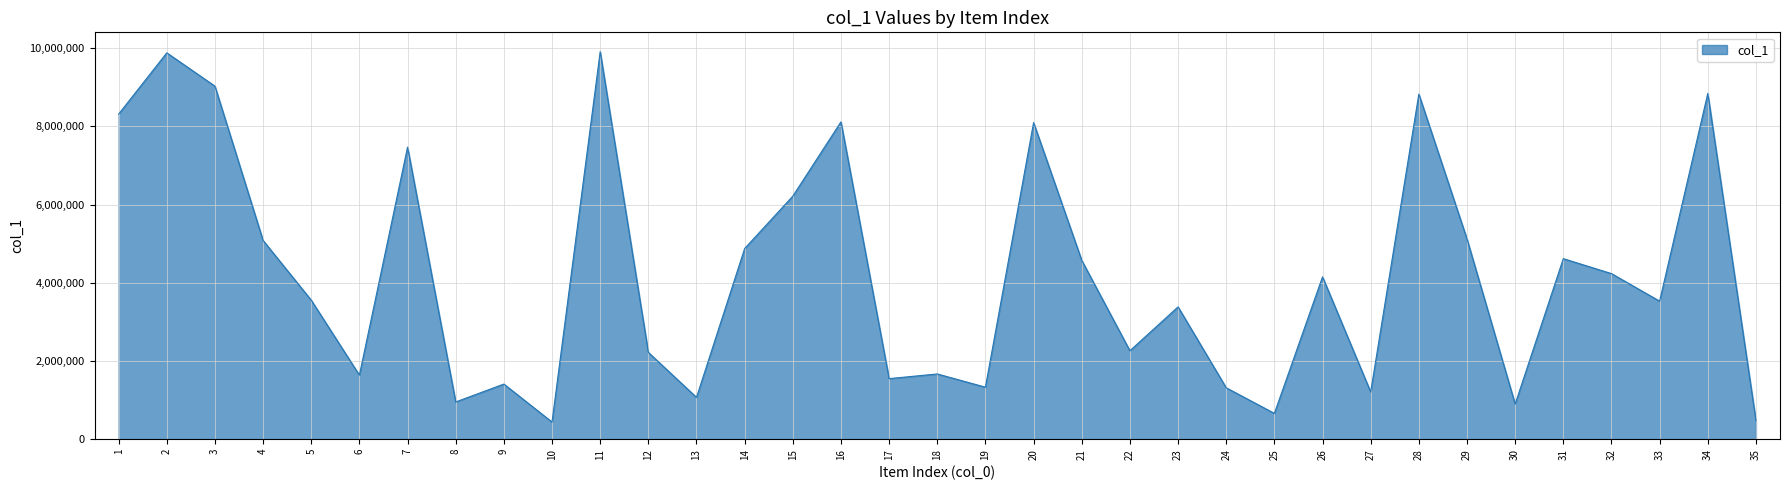

How many interior local peaks (higher than both neighbors) does the data have?

12